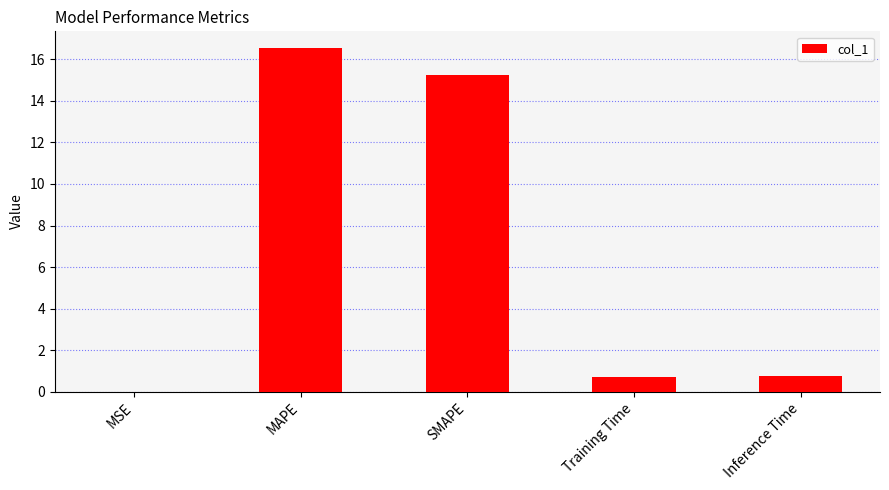

What value does the data have at Training Time?

0.7